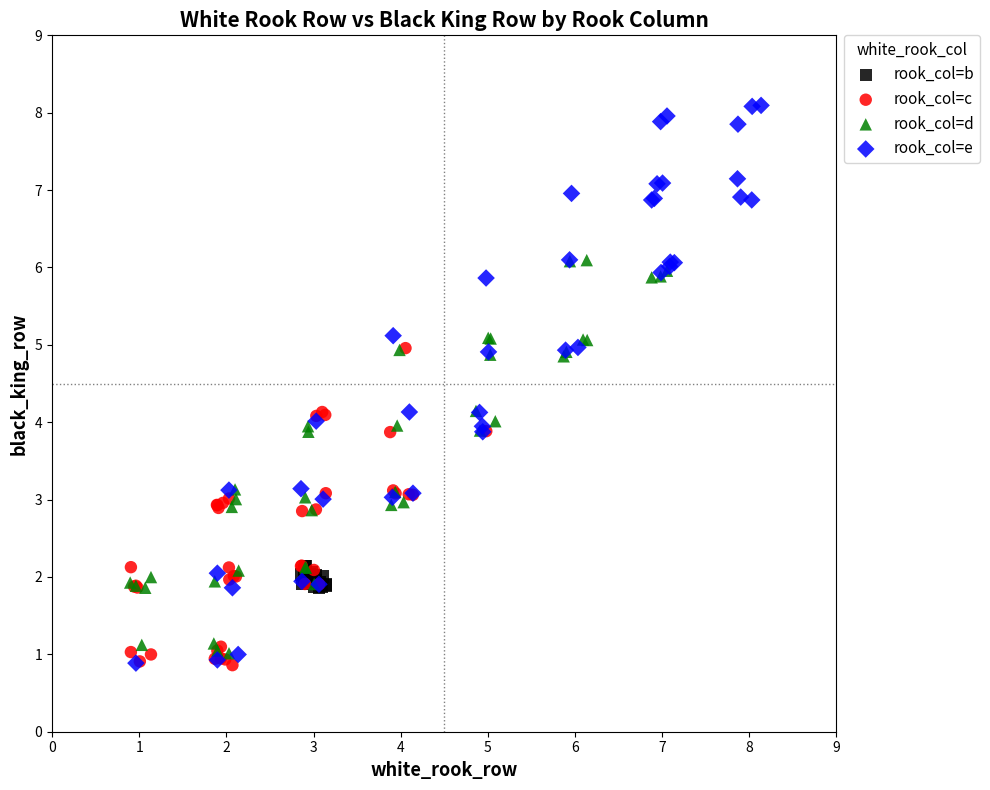

Which series has the largest Y range (max minus min)?

rook_col=e